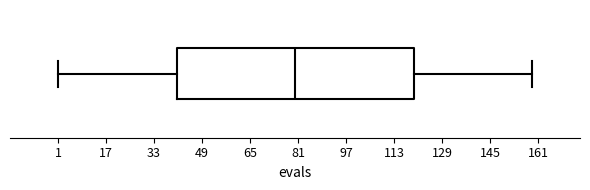

Read this box plot against the x-axis: the position of the median line, the range covered by the box, and the ends of both whiskers. The values are not printed on the chart, so give them approximately, as read against the axis.

median 80, box 40 to 120, whiskers 2 to 160